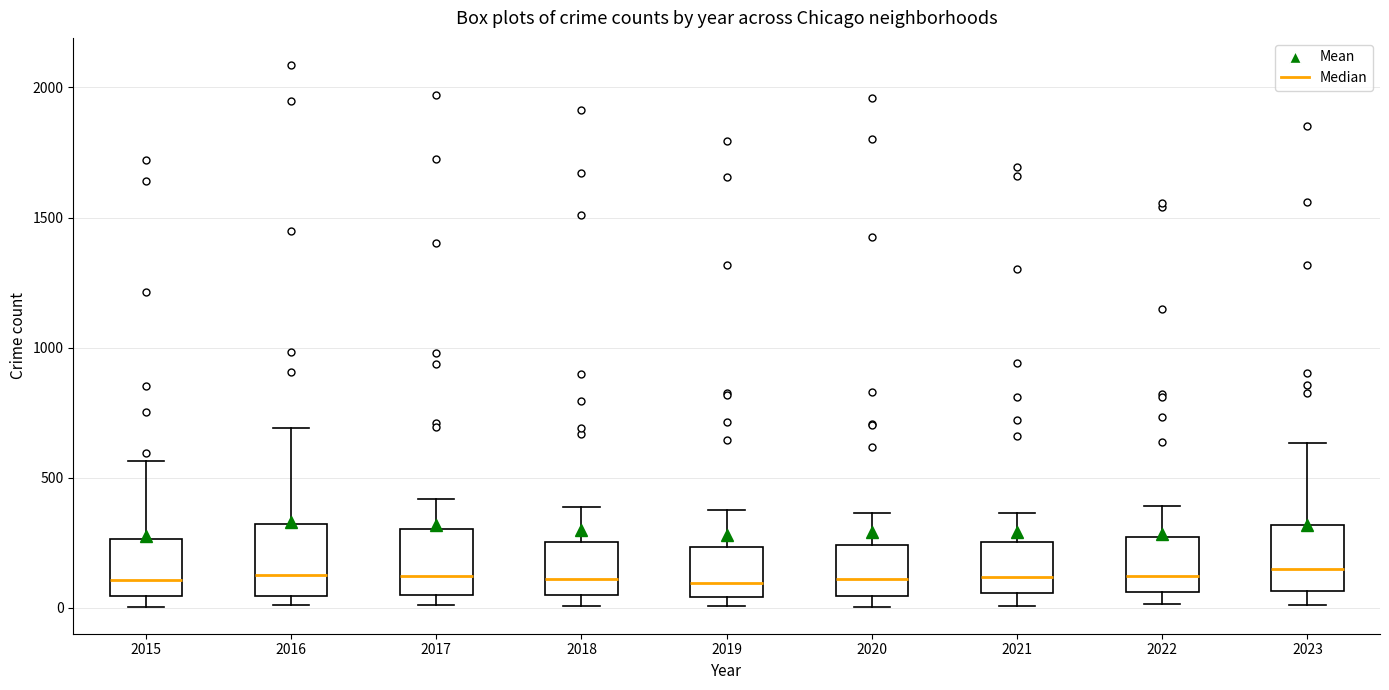

Where does the median line of the box at x = 2023 sit on the y-axis? The values are not printed on the chart, so give them approximately, as read against the axis.

150